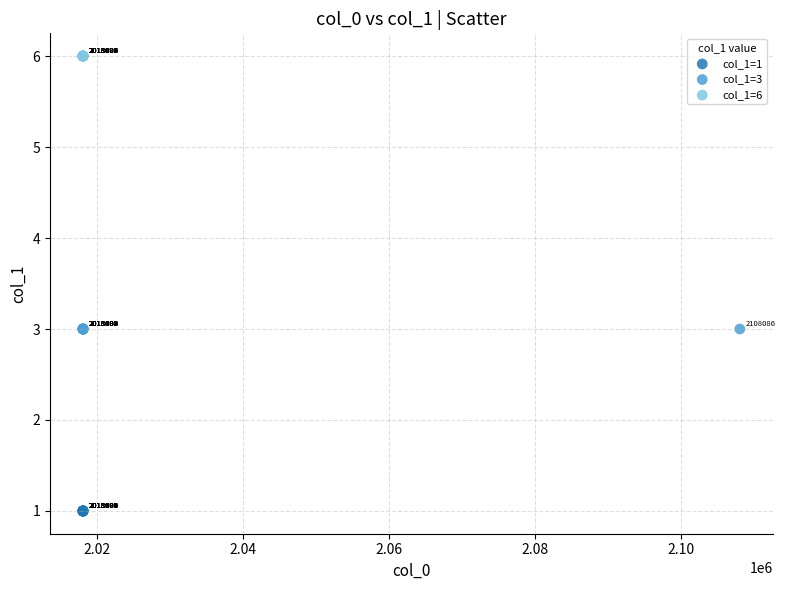

What are all the series names shown in the legend?

col_1=1, col_1=3, col_1=6